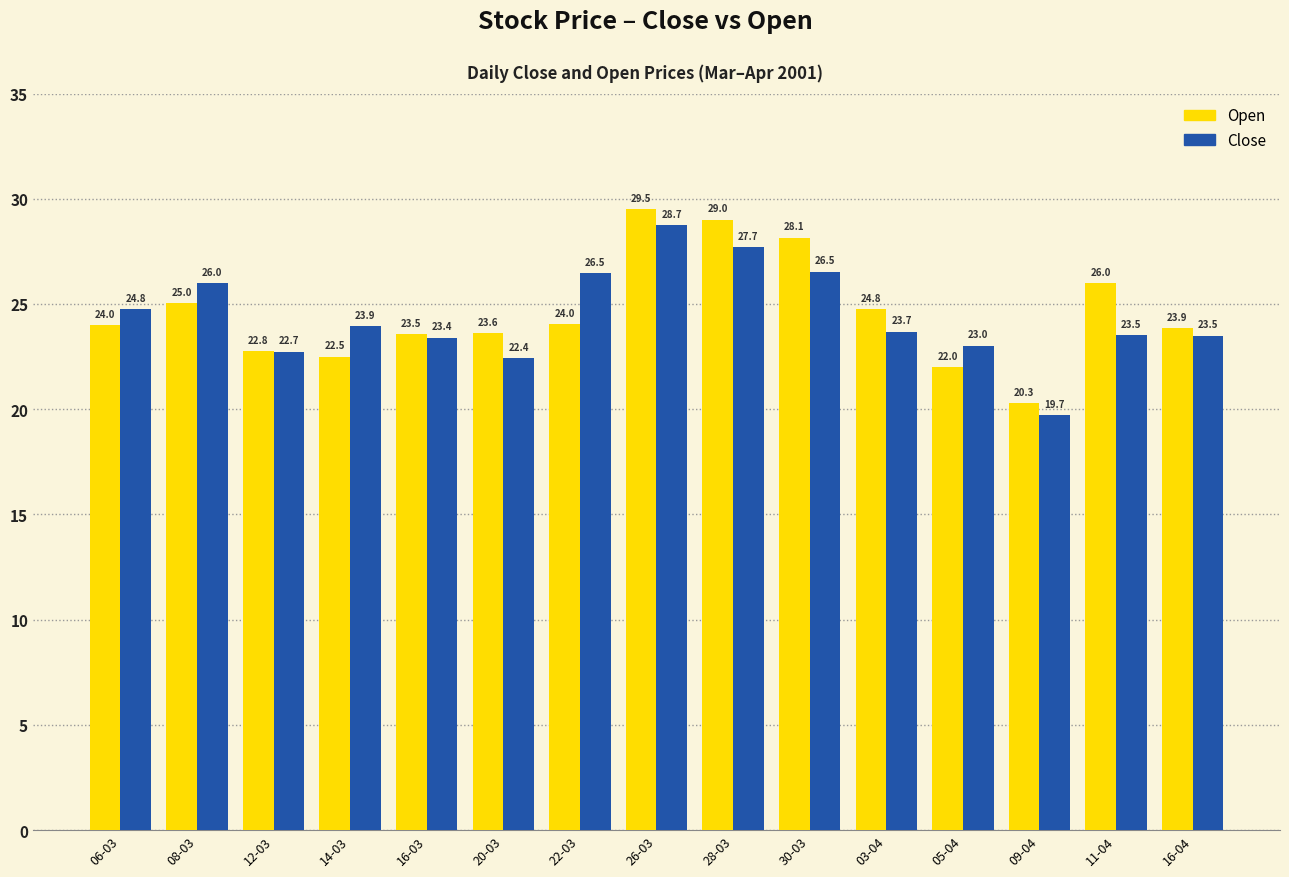

What is the smallest value displayed?

19.7